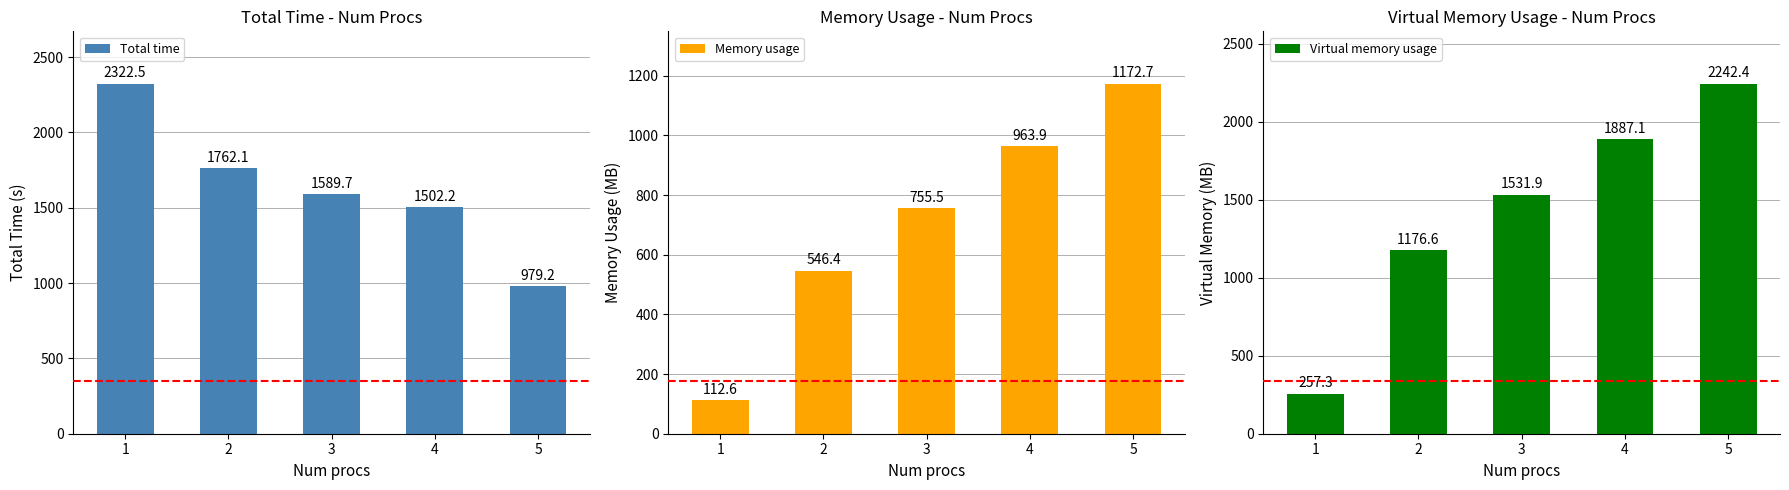

At which label is Virtual memory usage closest to 1249?

2